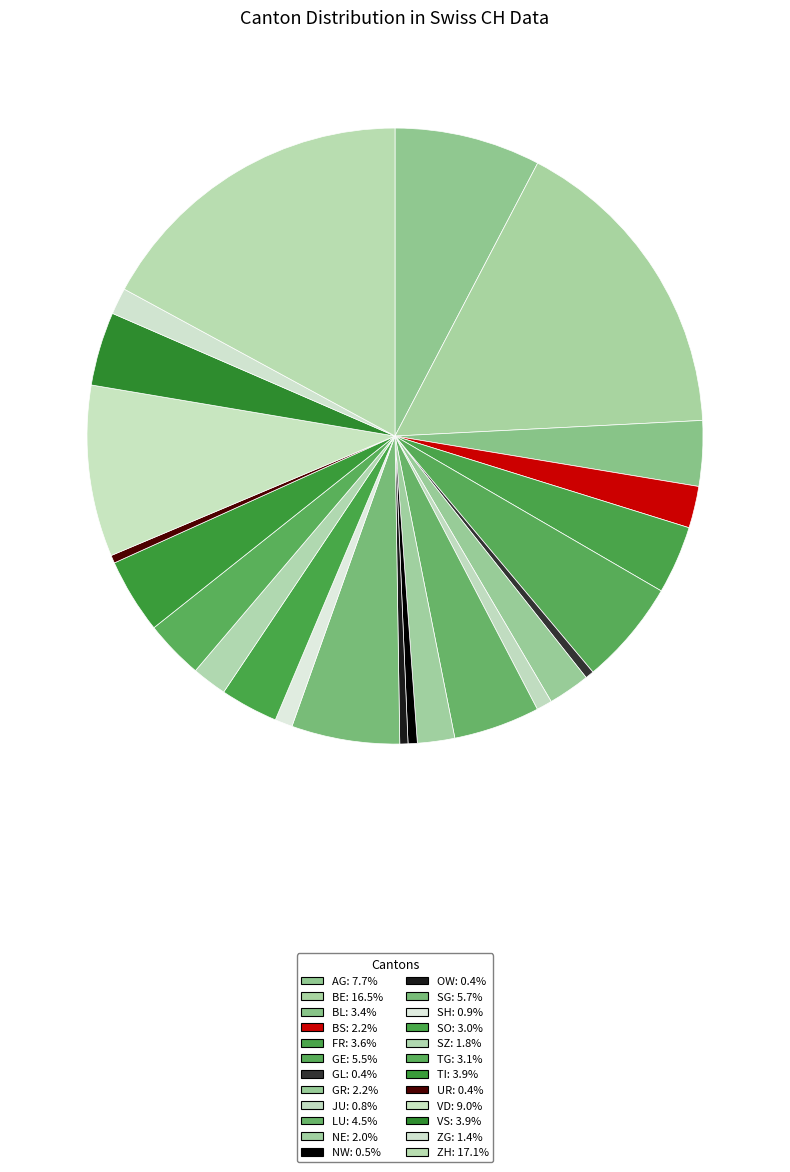

Which slice is the largest?

ZH